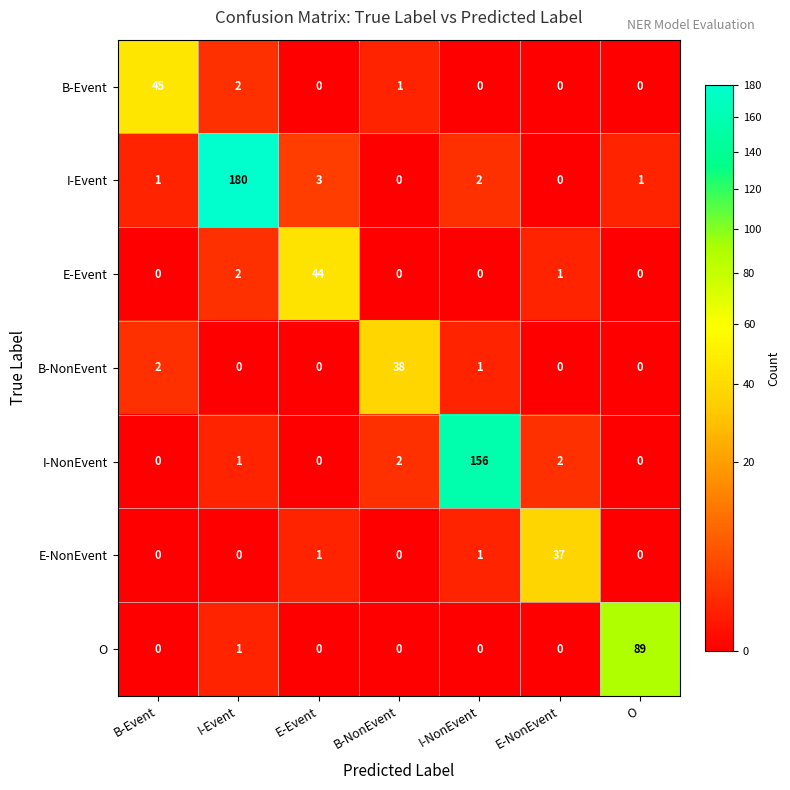

Where is O nearest to the value 44?

I-Event